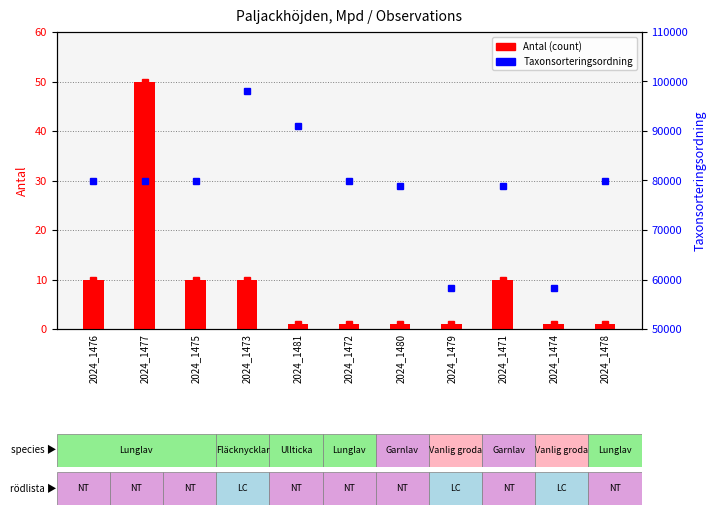

What is the average value of the Antal (count) series?

9